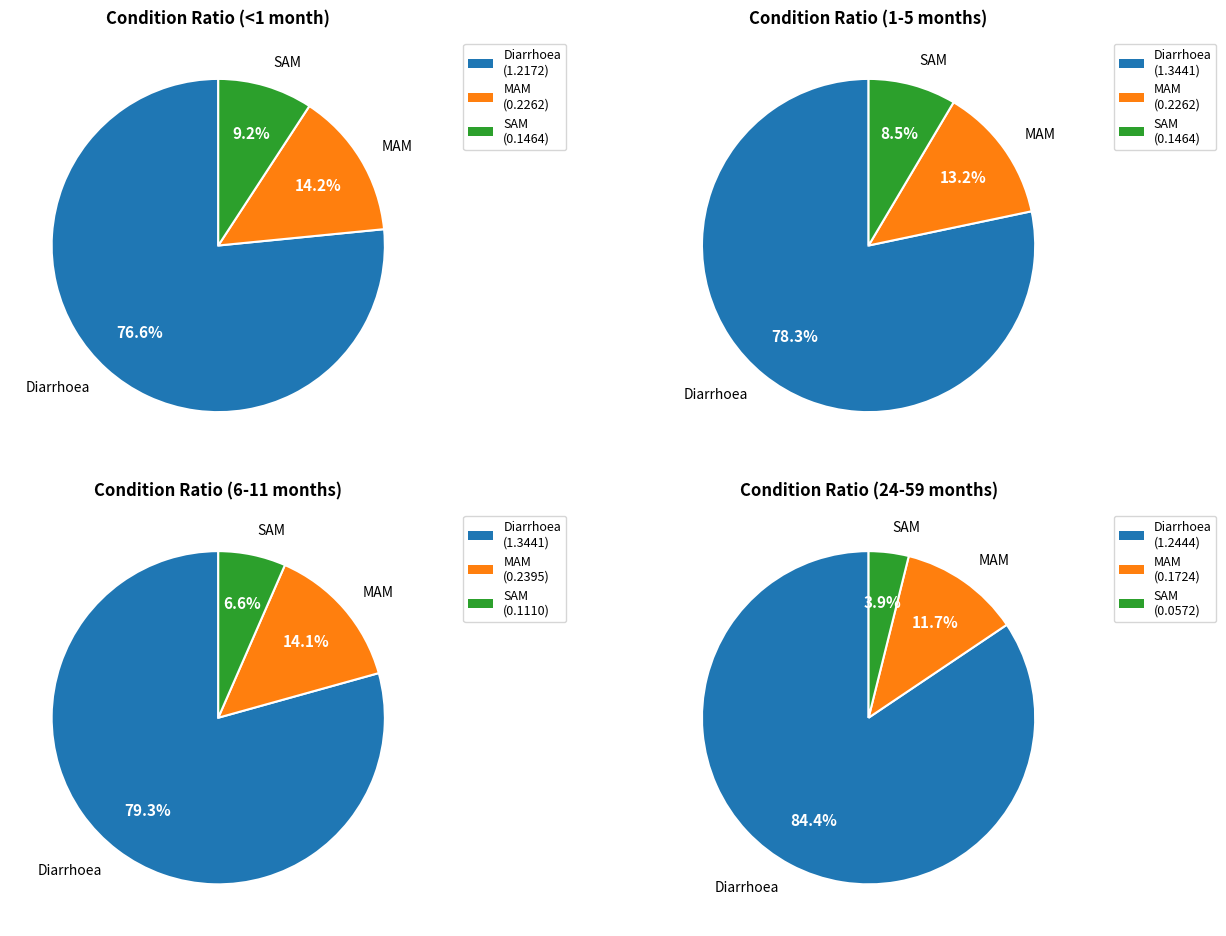

Which category has the biggest portion of the pie?

Diarrhoea